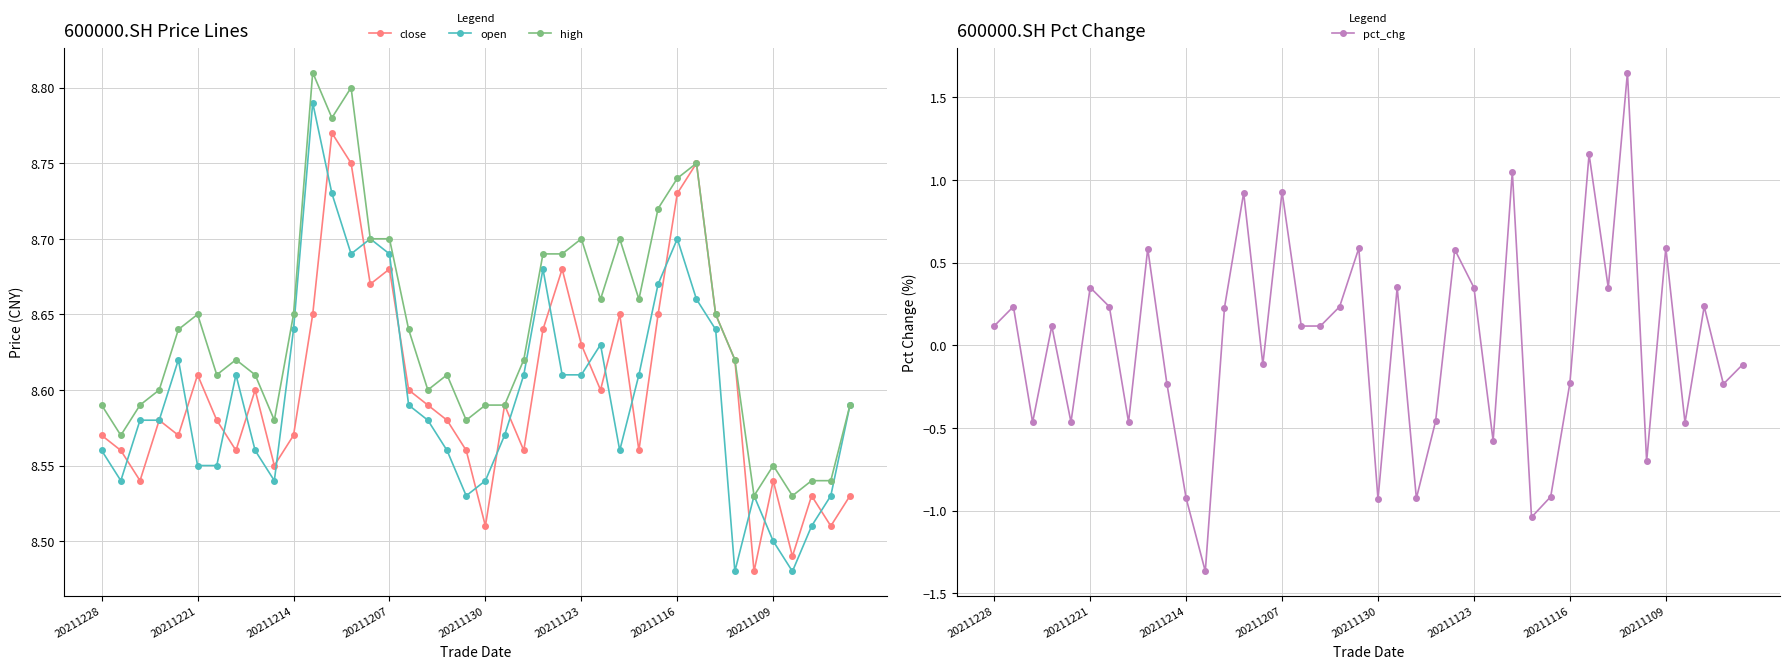

Rank the series by their maximum value, from highest to lowest.

high, open, close, pct_chg